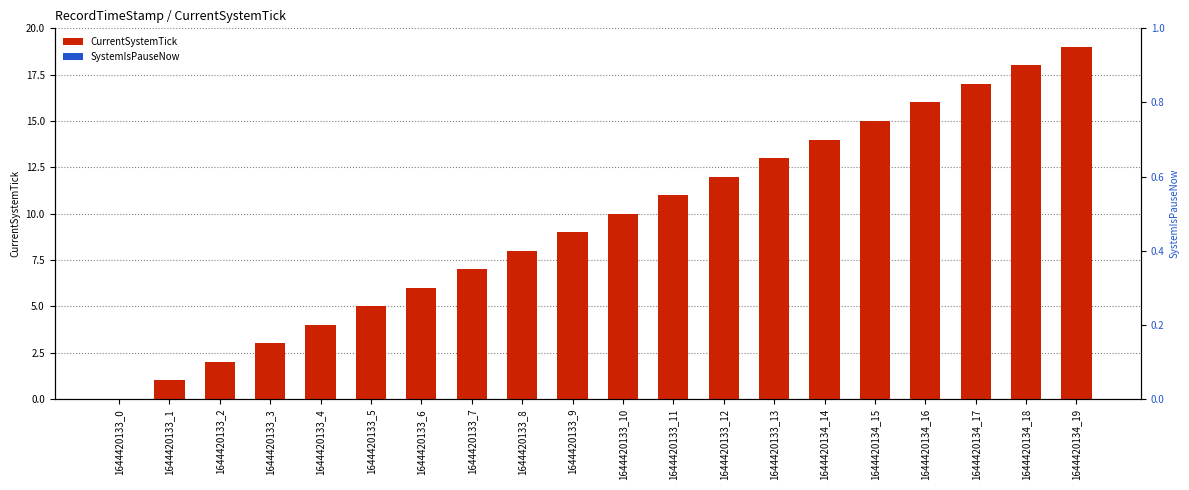

Which has a higher value, 1644420134_19 or 1644420133_11?

1644420134_19